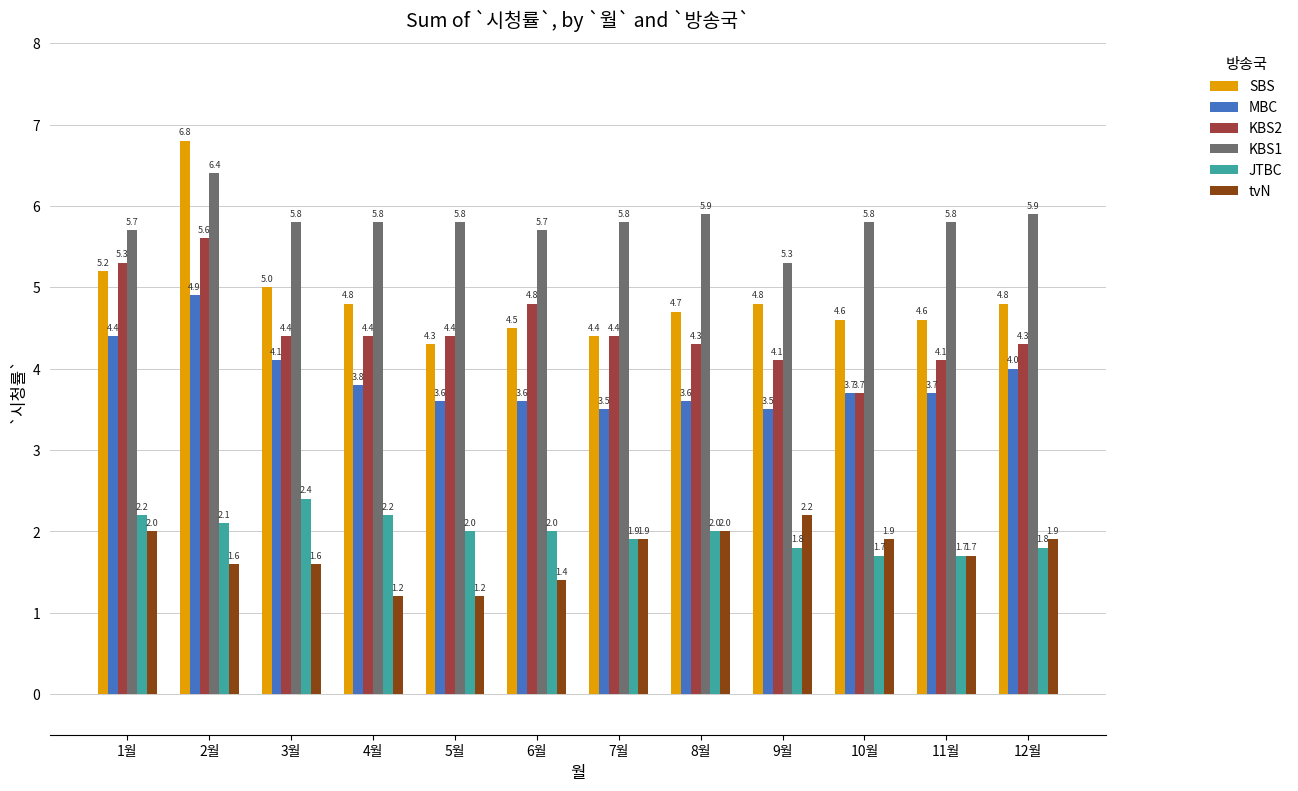

The KBS1 series shows 6.4 at 2월. True or false?

True